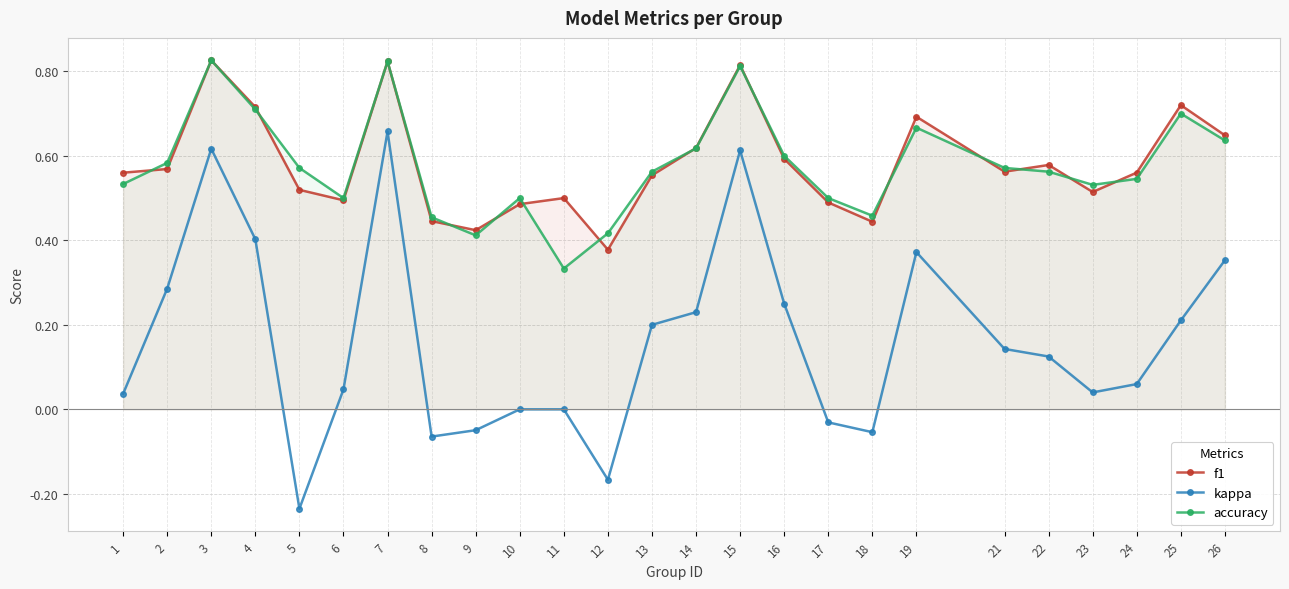

What value does the f1 series have at 9?

0.4